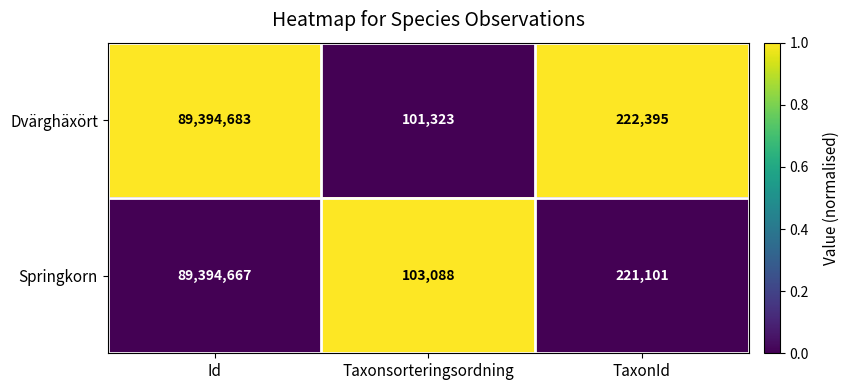

At which category does the chart reach its peak across all series?

Id